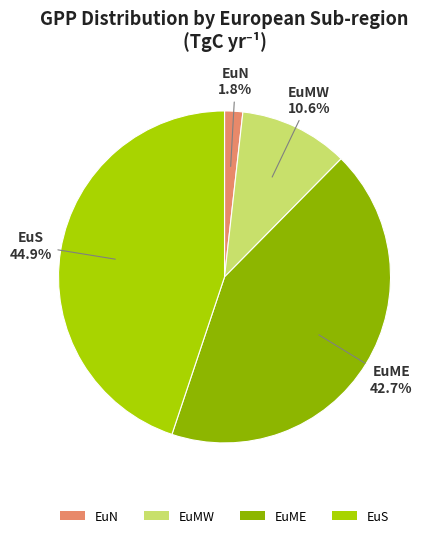

What percentage is the EuME slice, to the nearest percent?

43%